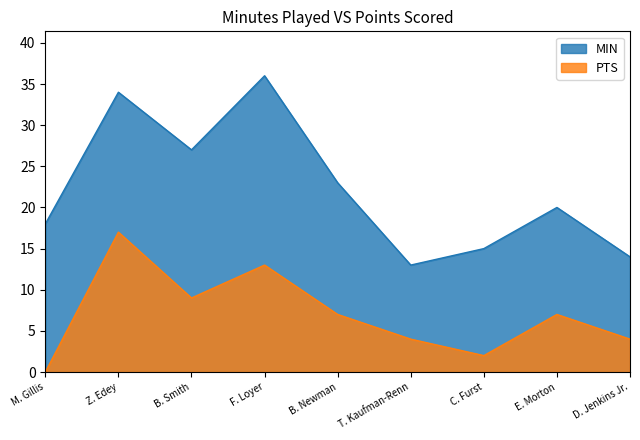

List the labels in order of MIN value, smallest first.

T. Kaufman-Renn, D. Jenkins Jr., C. Furst, M. Gillis, E. Morton, B. Newman, B. Smith, Z. Edey, F. Loyer